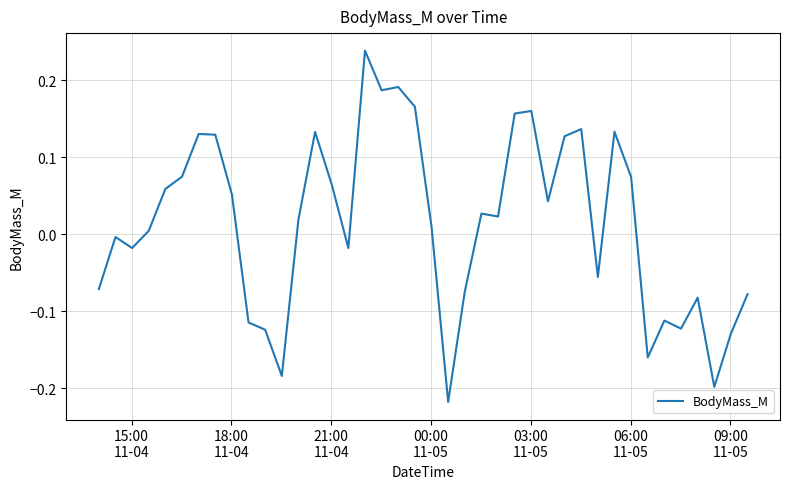

What is the difference between the maximum and minimum values?

0.5